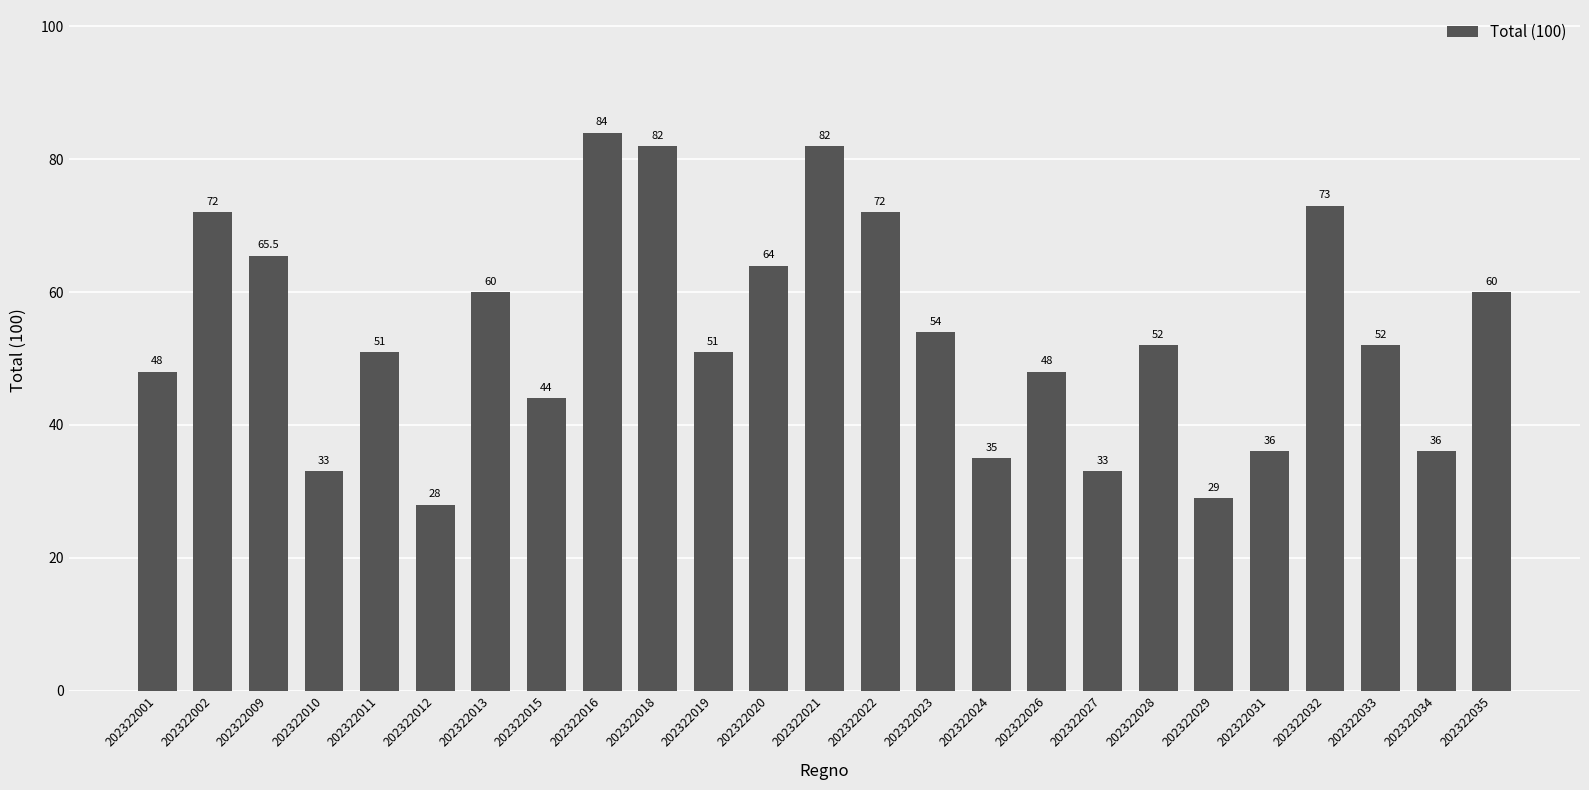

How many data points are less than 52?

12